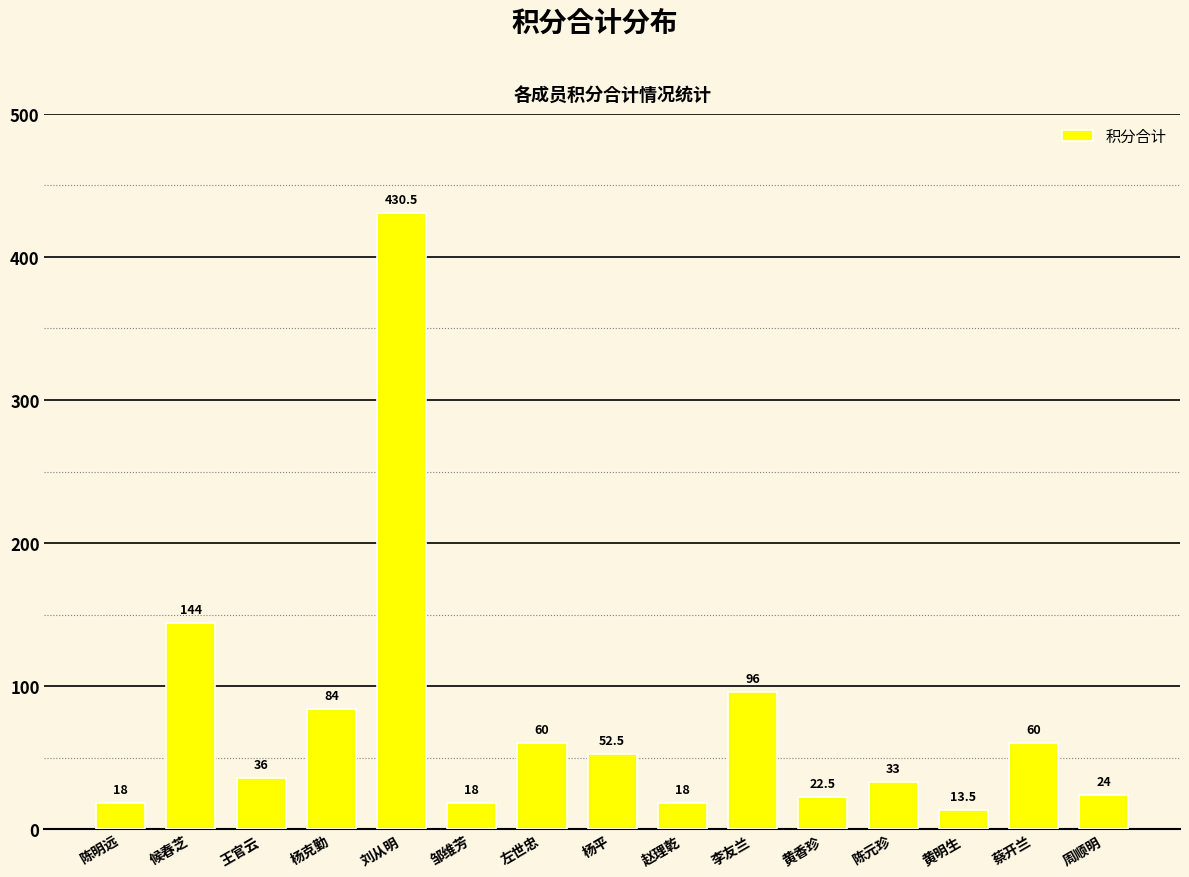

True or false: the data shows 18.0 at 陈明远.

True